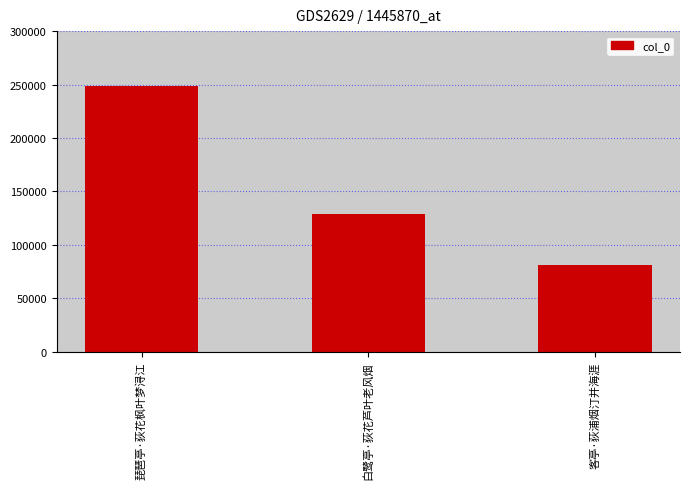

List the labels in order of value, smallest first.

客亭·荻浦烟汀并海涯, 白鹭亭·荻花芦叶老风烟, 琵琶亭·荻花枫叶梦浔江